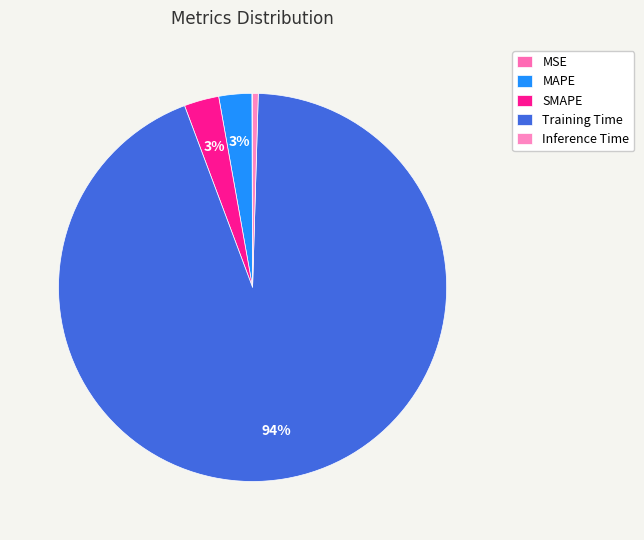

Between MAPE and Training Time, which is larger?

Training Time